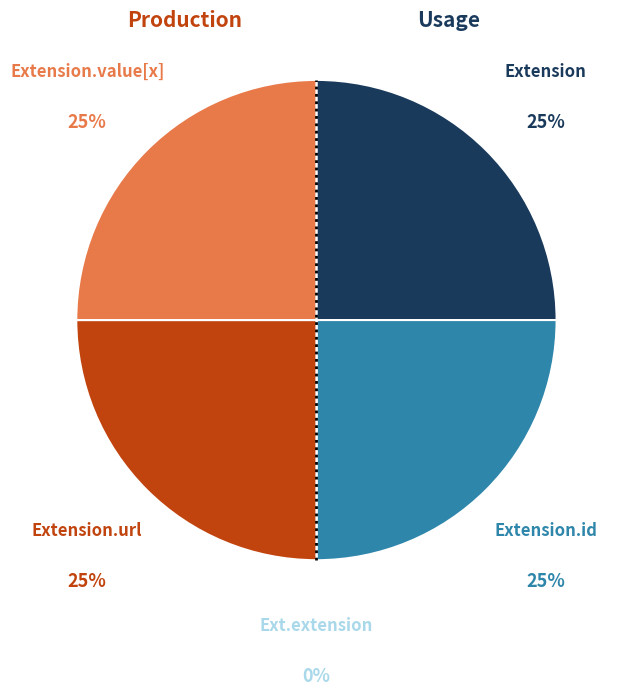

What is the ratio of the value at Extension.value[x] to the value at Extension?

1.0